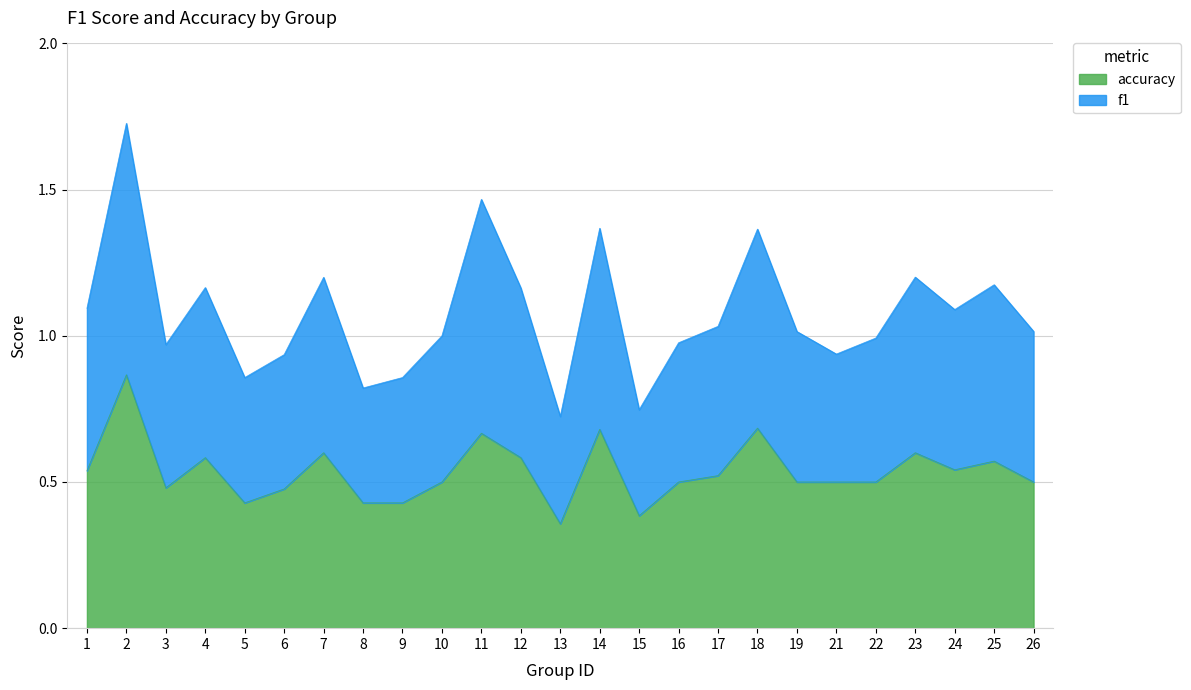

What is the total value across all series at 10?

1.0